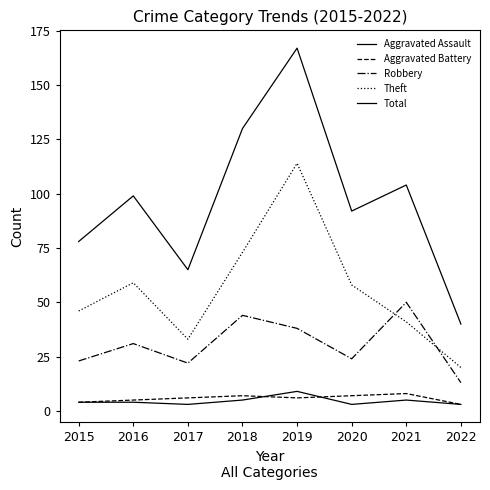

At which category is the sum across all series the highest?

2019